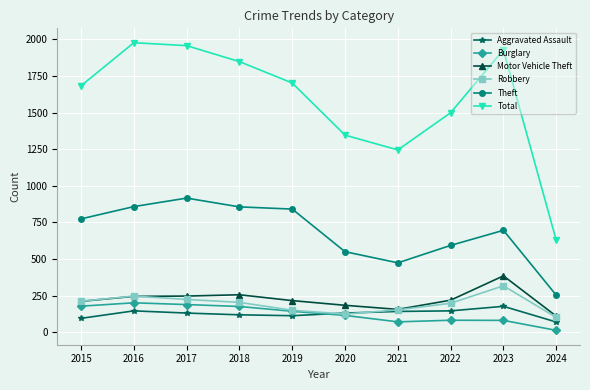

What are all the series names shown in the legend?

Aggravated Assault, Burglary, Motor Vehicle Theft, Robbery, Theft, Total